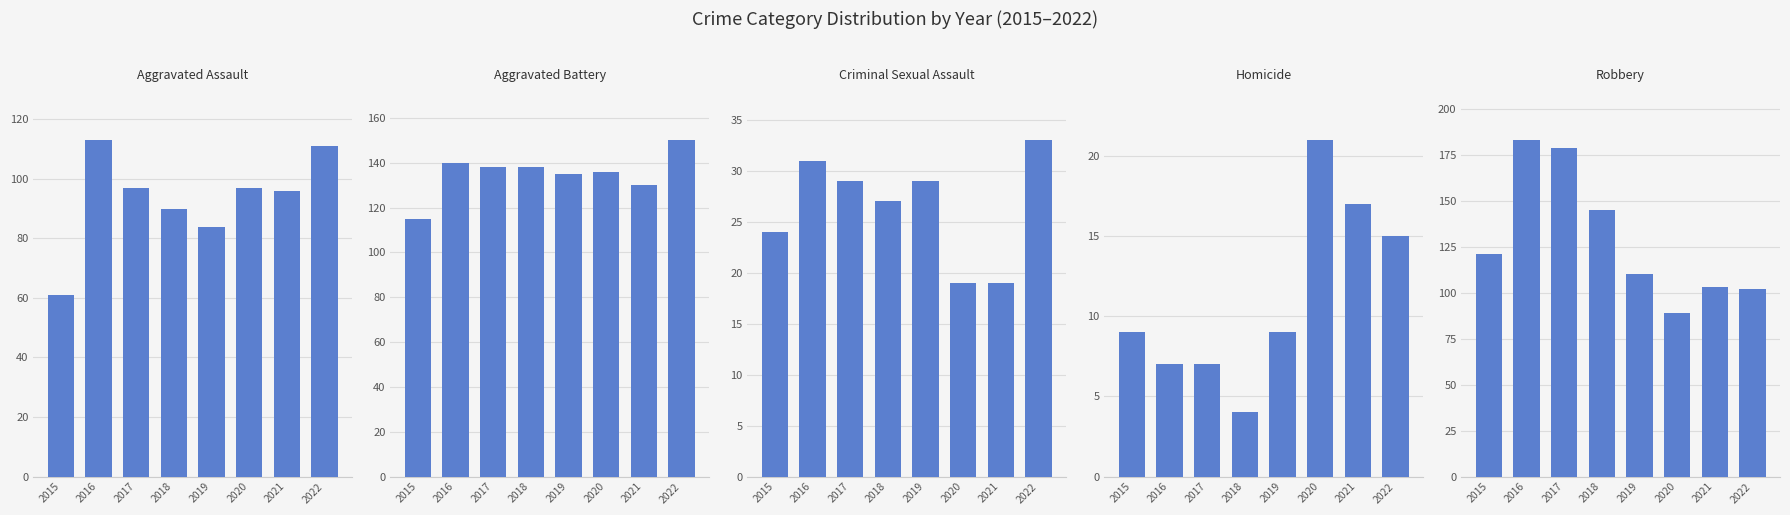

Which has a higher value, 2019 or 2020?

2020